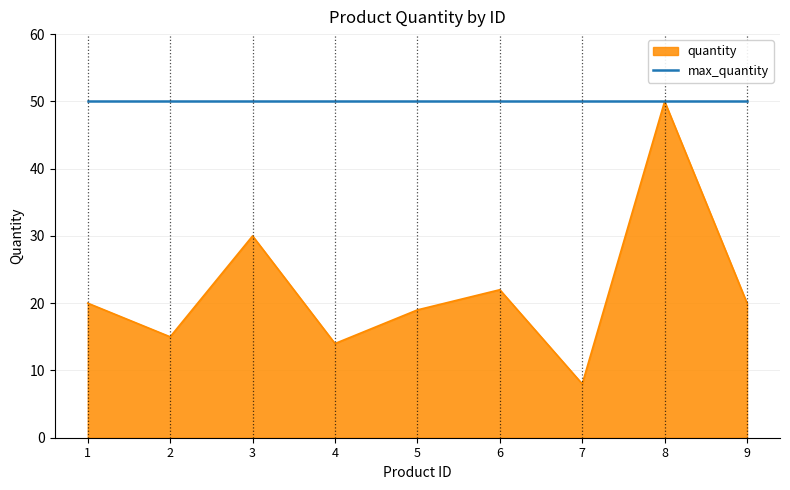

At which category does the data reach its first local valley?

2